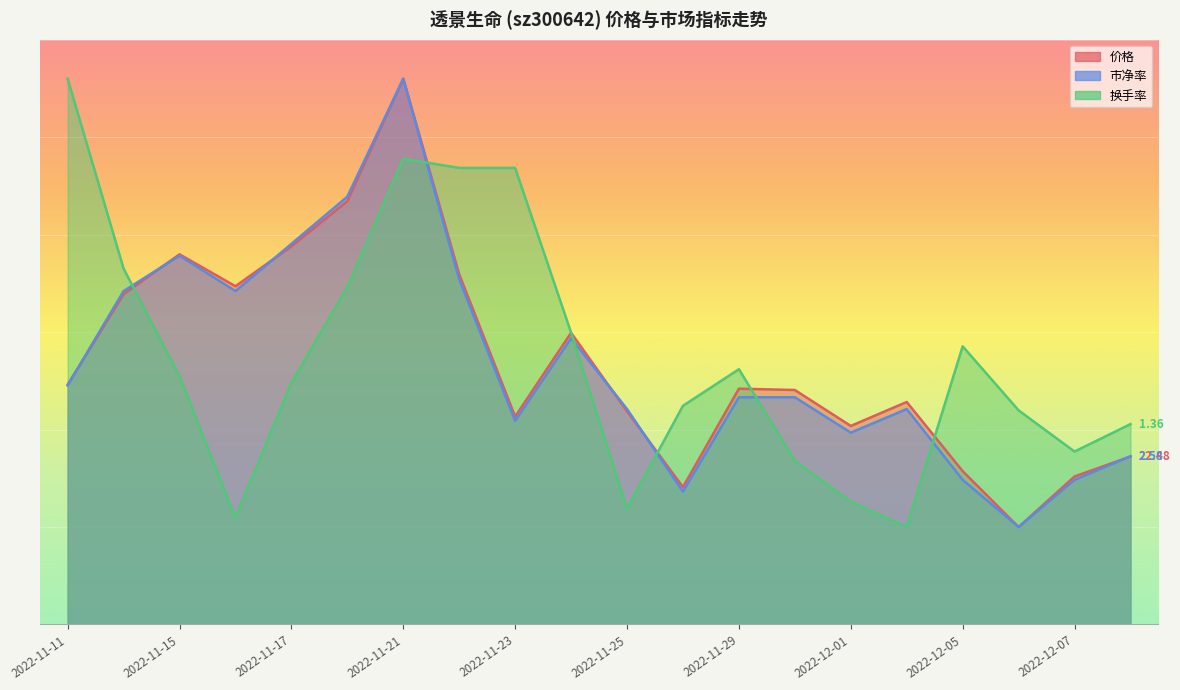

List the series in order of their overall mean, highest first.

换手率, 价格, 市净率